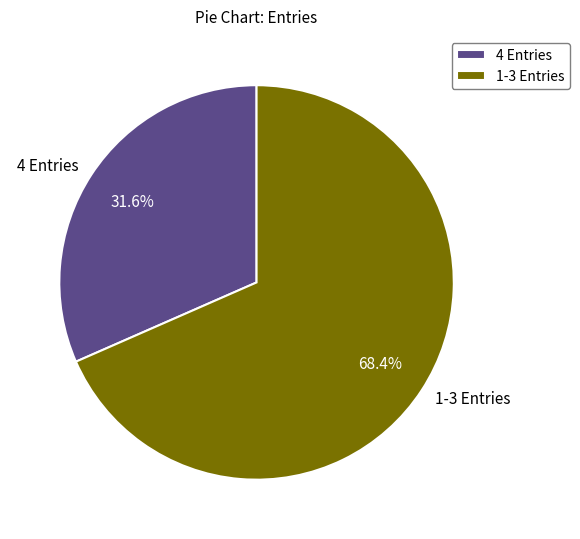

Rank the categories by value from lowest to highest.

4 Entries, 1-3 Entries